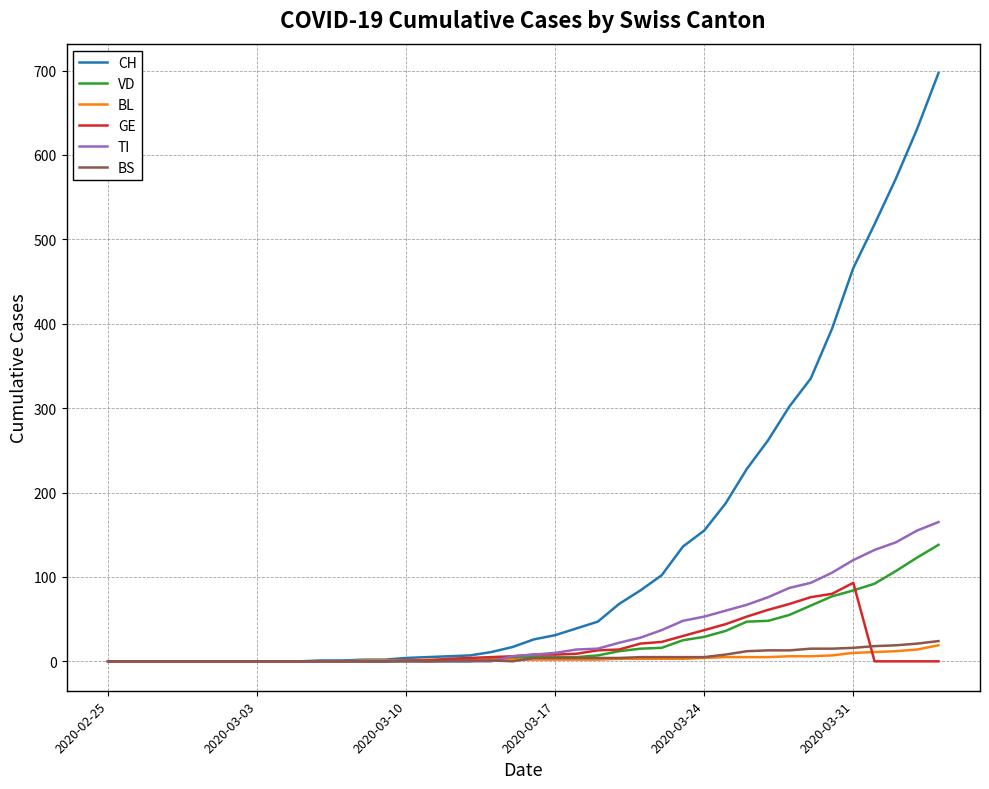

Which series has the widest spread of values?

CH